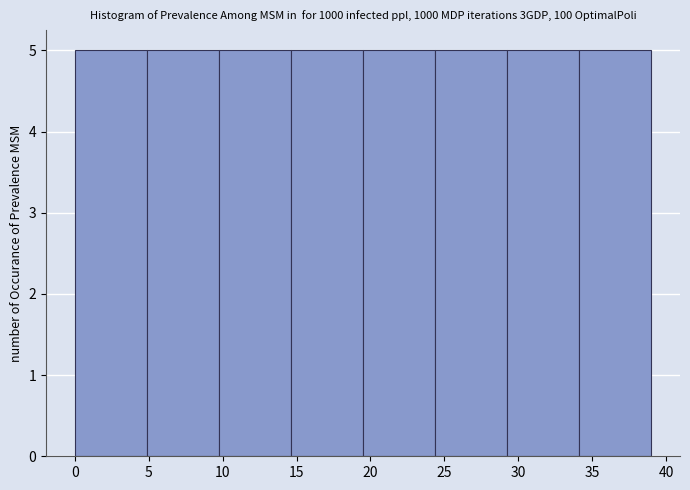

How tall is the bar that spans 24.5 to 29.5 on the x-axis? Neither the bar edges nor the heights are printed on the chart, so give them approximately, as read against the axes.

5